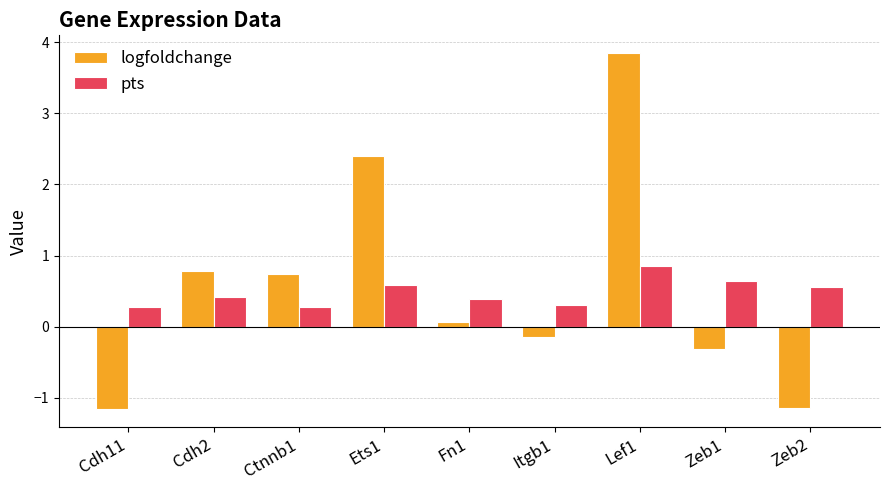

What are all the series names shown in the legend?

logfoldchange, pts